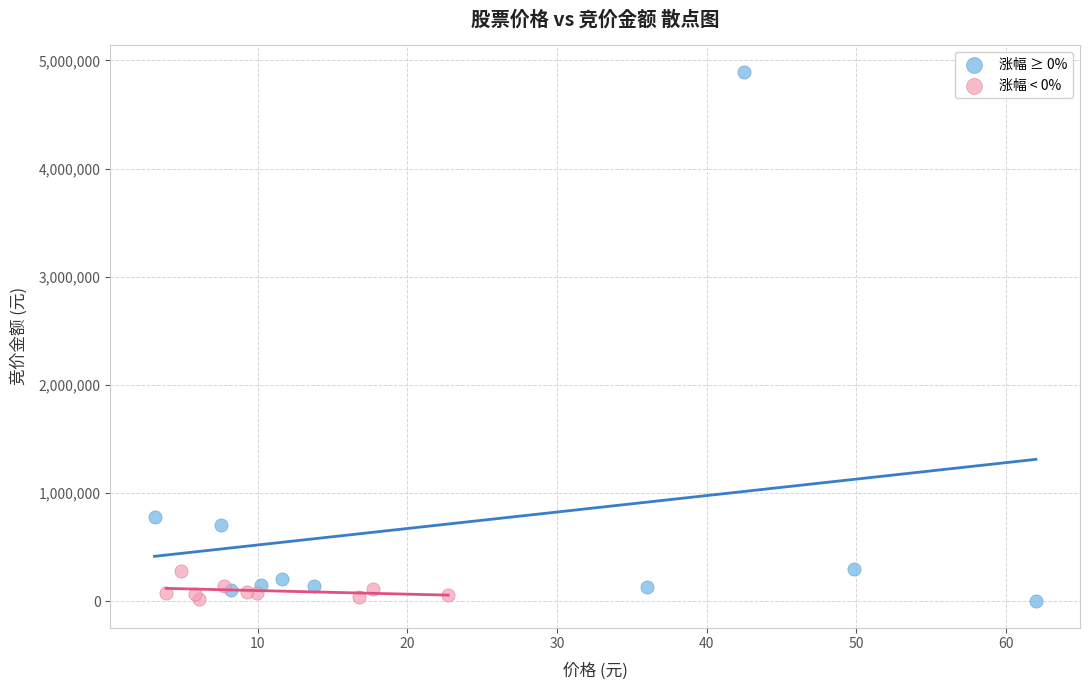

Which series contains the highest Y value?

涨幅 ≥ 0%